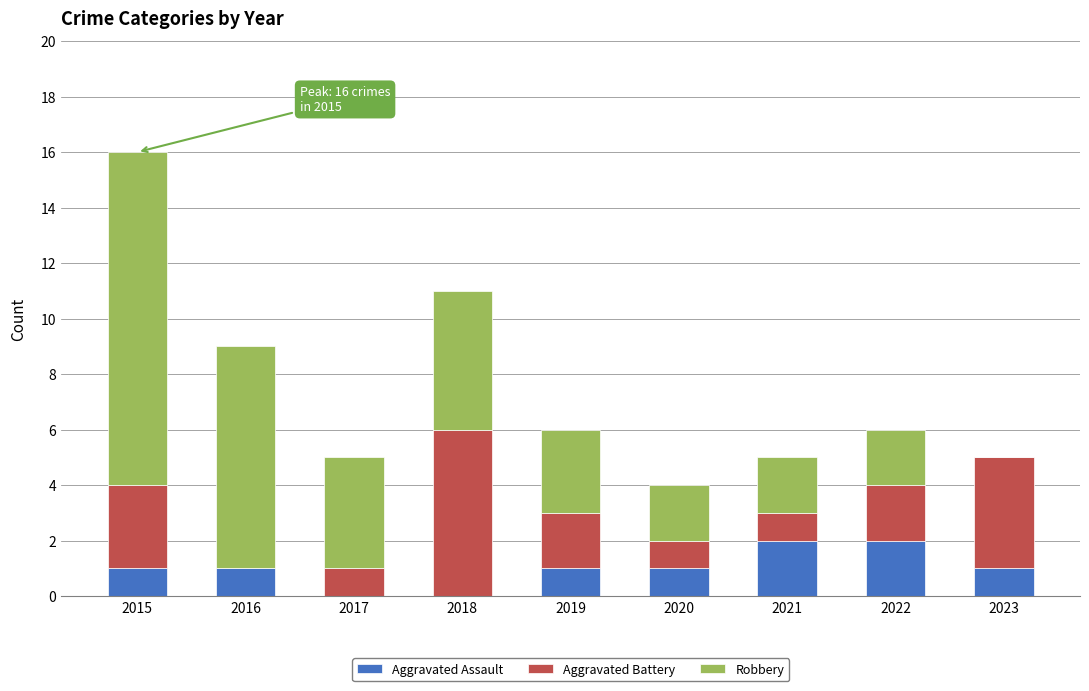

Reading left to right, list the values for the Aggravated Assault series.

2015=1	2016=1	2017=0	2018=0	2019=1	2020=1	2021=2	2022=2	2023=1